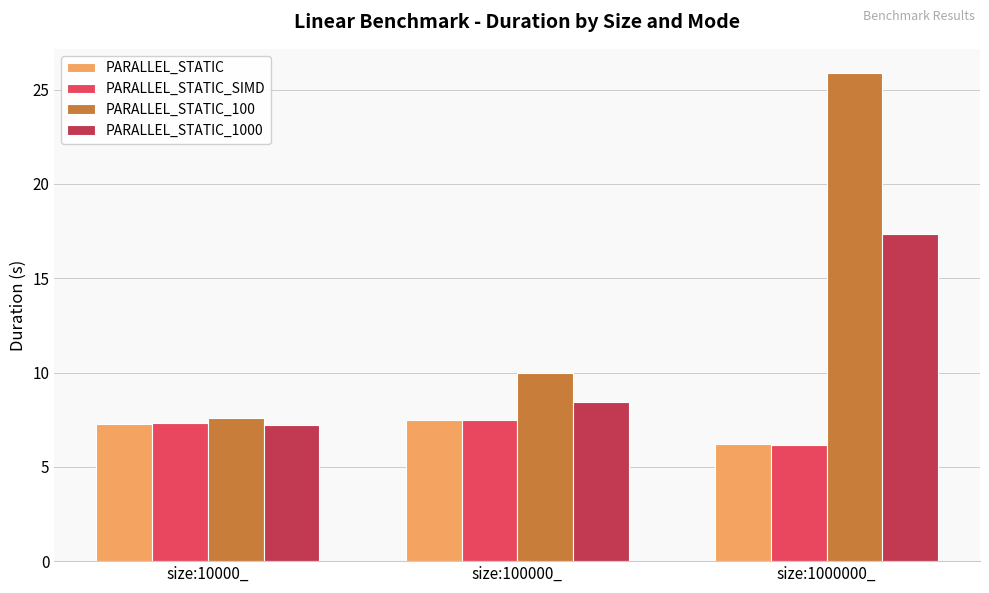

What is the label of the 2nd bar from the right?

size:100000_